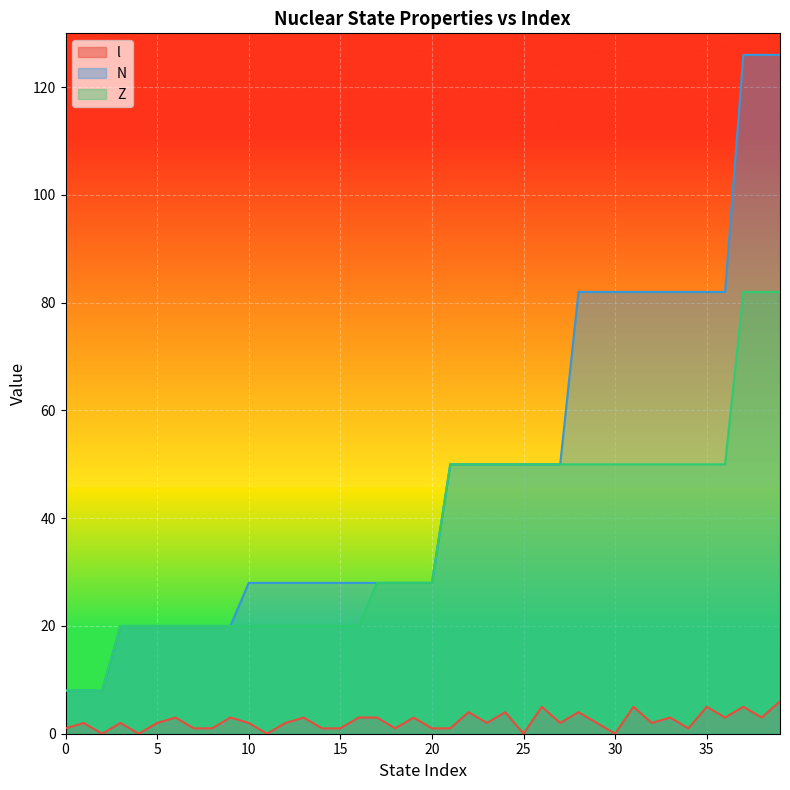

True or false: l and Z cross at least once.

False